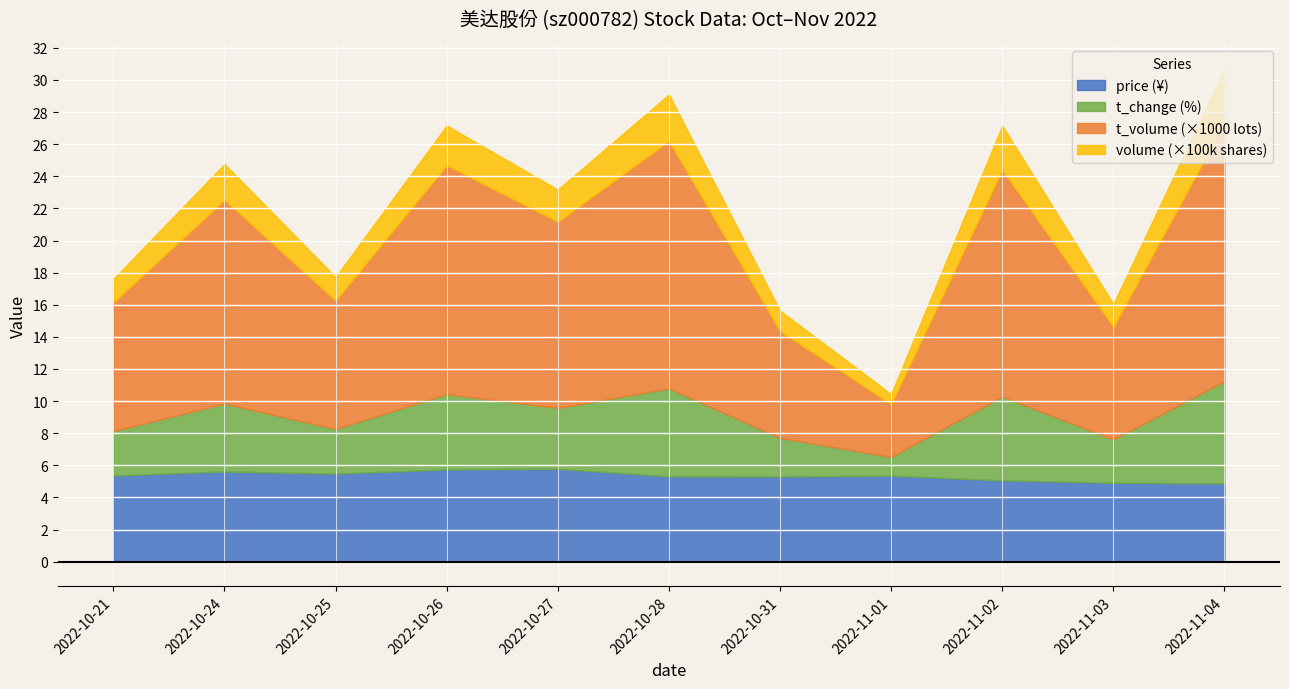

Count the number of categories in the chart.

11